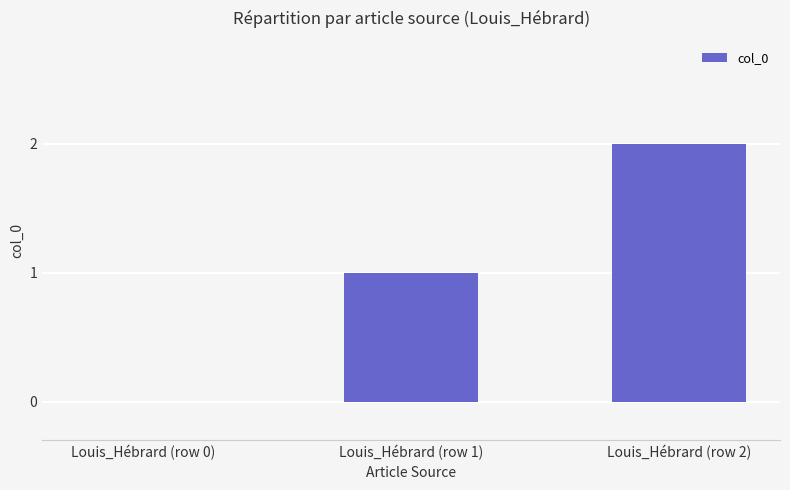

Reading left to right, what are all the values shown in this chart?

Louis_Hébrard (row 0)=0	Louis_Hébrard (row 1)=1	Louis_Hébrard (row 2)=2